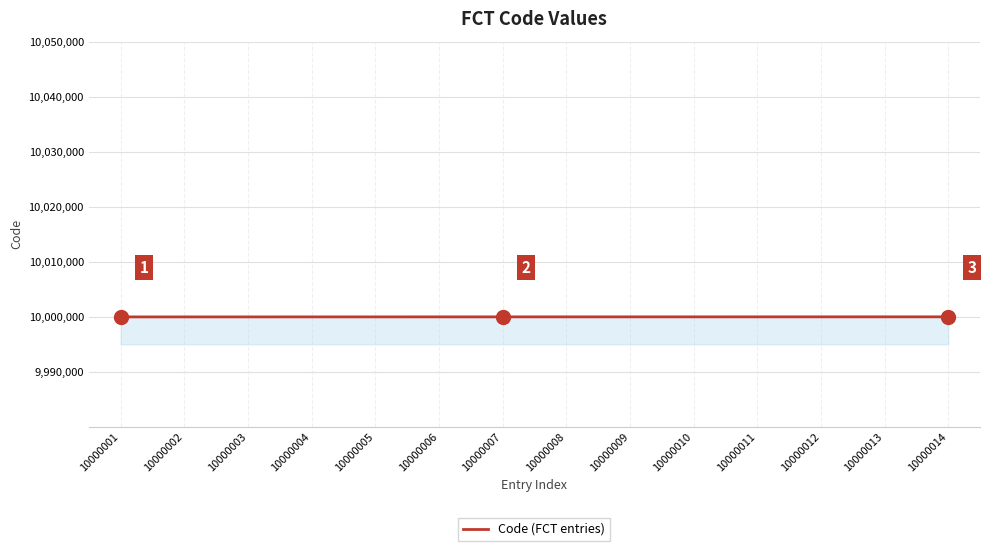

How many lines are shown in the chart?

1